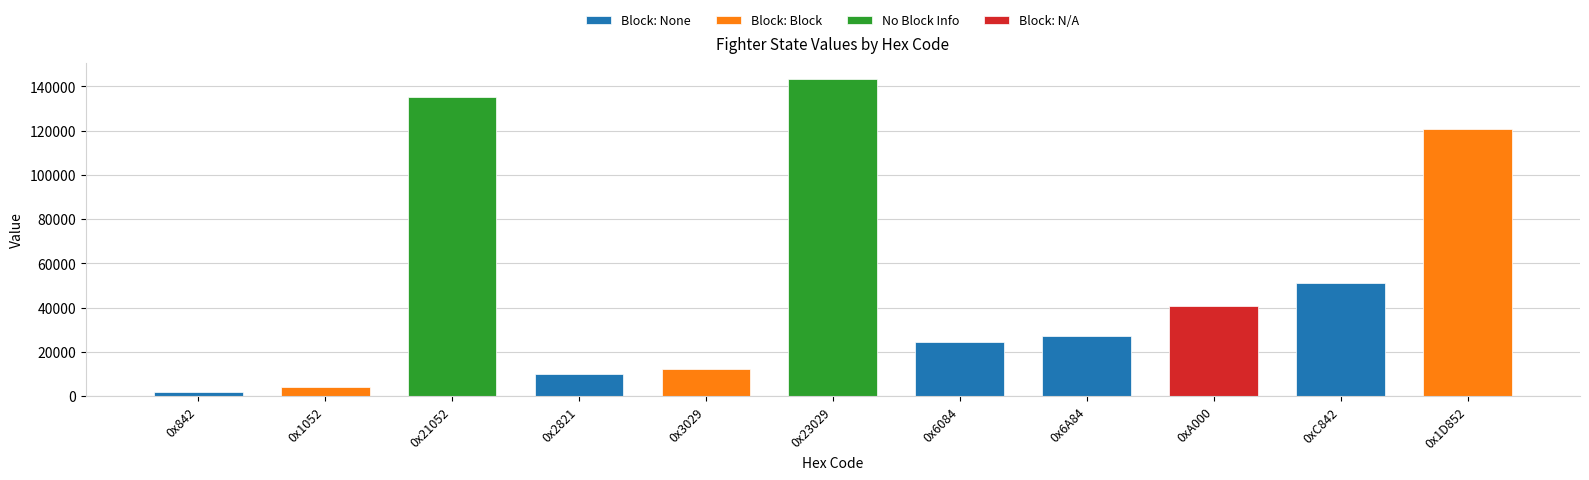

What is the change in value from 0x6A84 to 0x1D852?

+93646